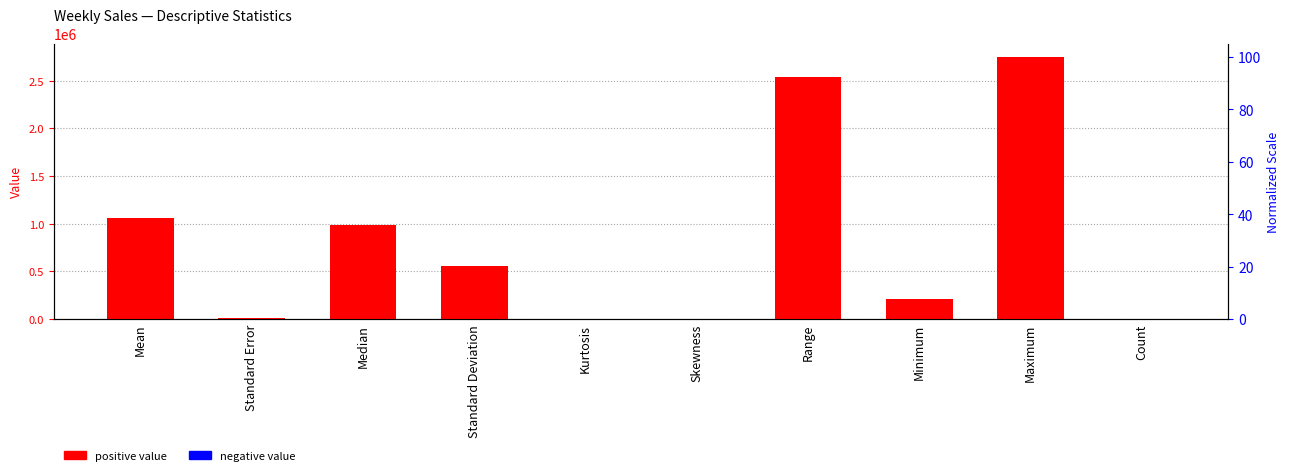

Is it true that positive value equals 981345.2 at Median?

True